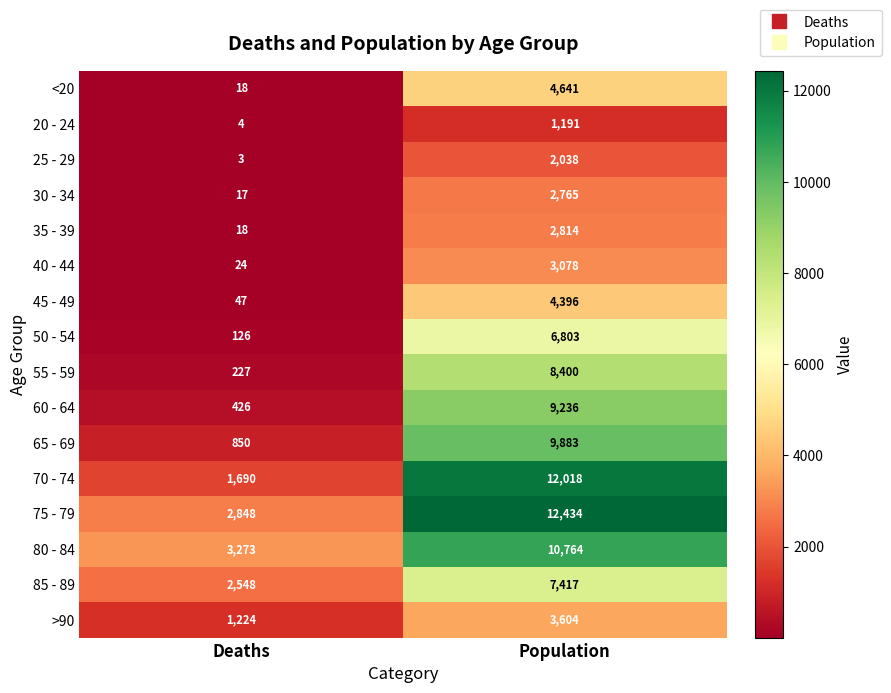

What is the highest value of the 55 - 59 series?

8400